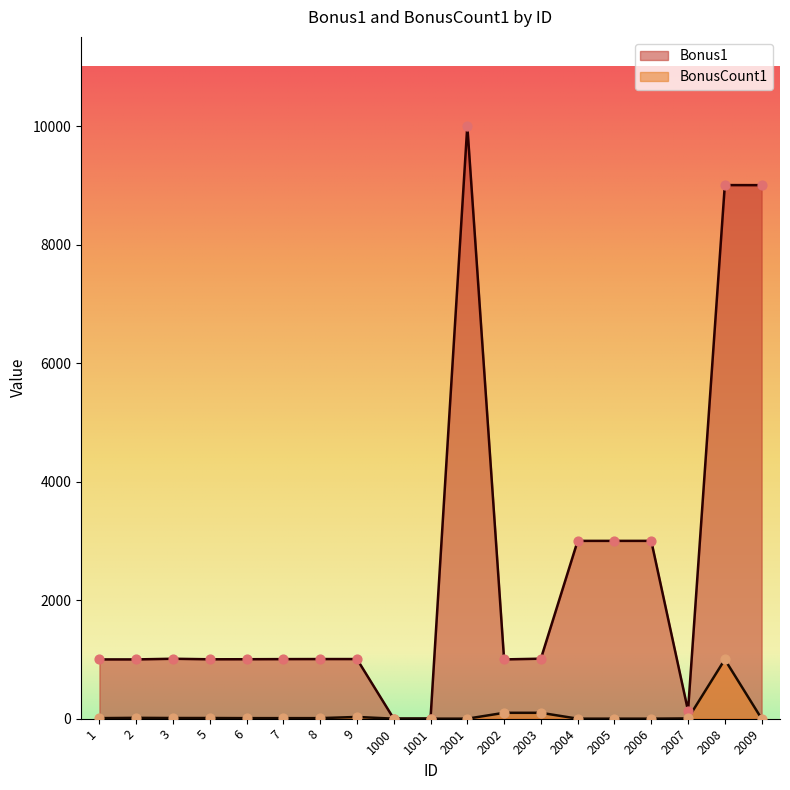

What are all the series names shown in the legend?

Bonus1, BonusCount1